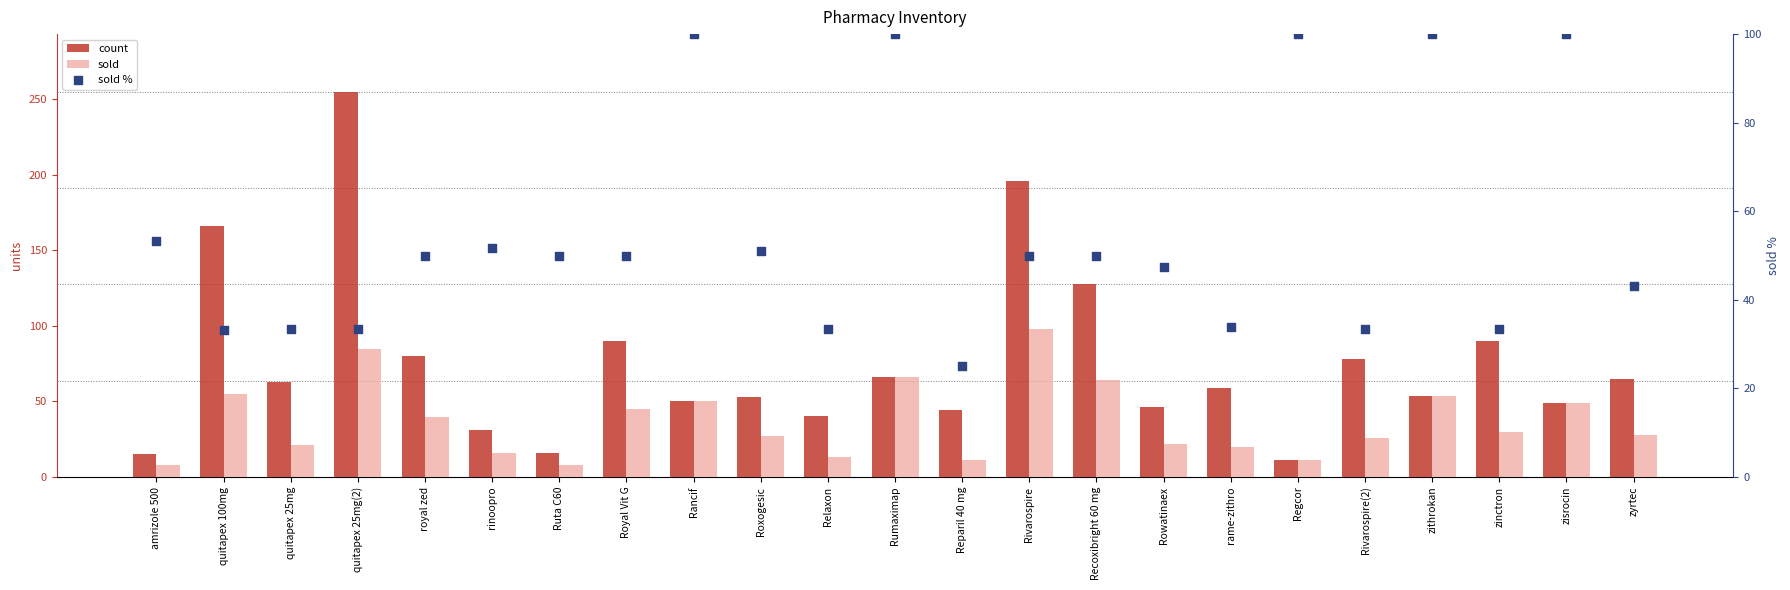

Which series reaches the maximum Y coordinate?

count